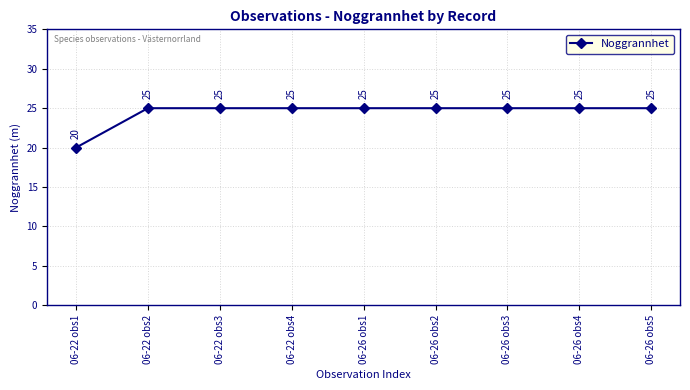

What is the greatest value displayed?

25